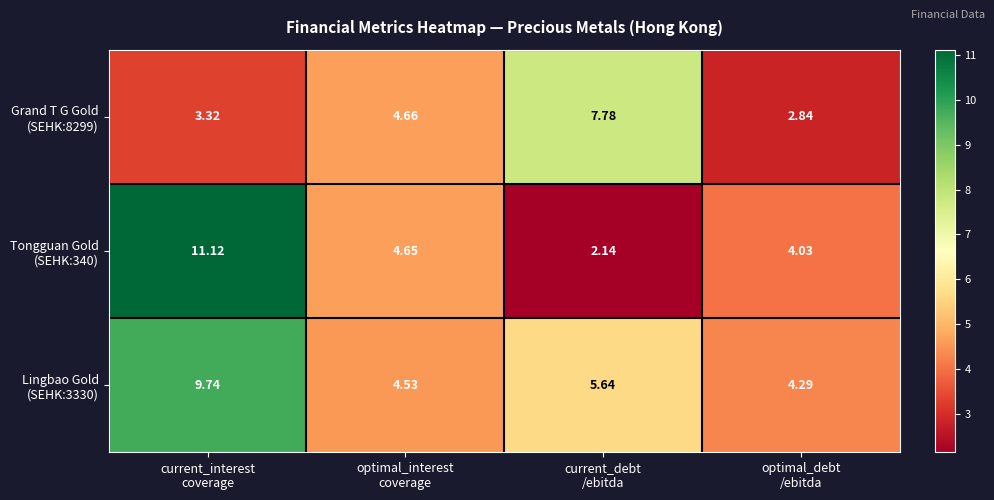

Which label corresponds to the largest value in the chart?

current_interest
coverage